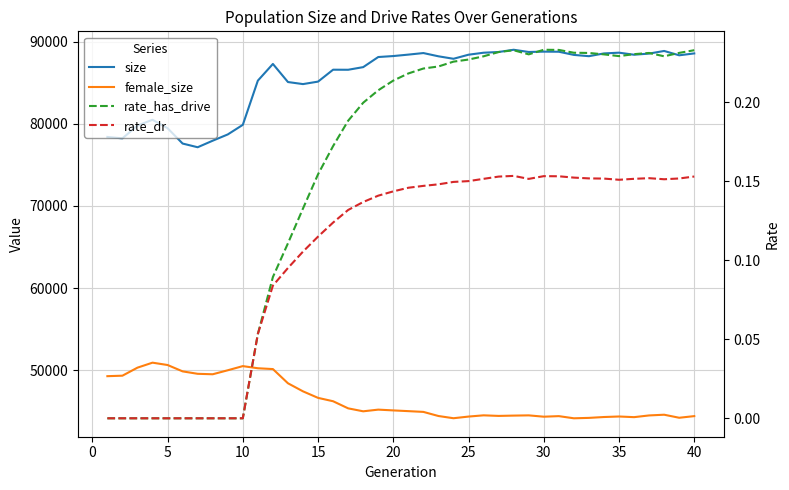

How many data points in size are less than 88205?

20